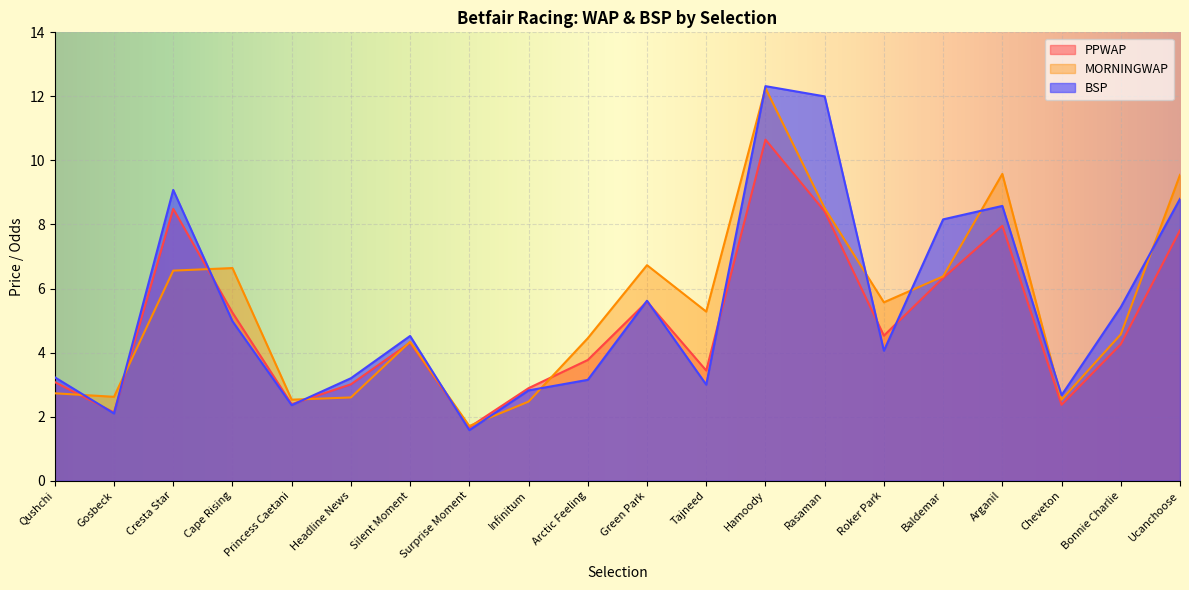

How many lines are shown in the chart?

3